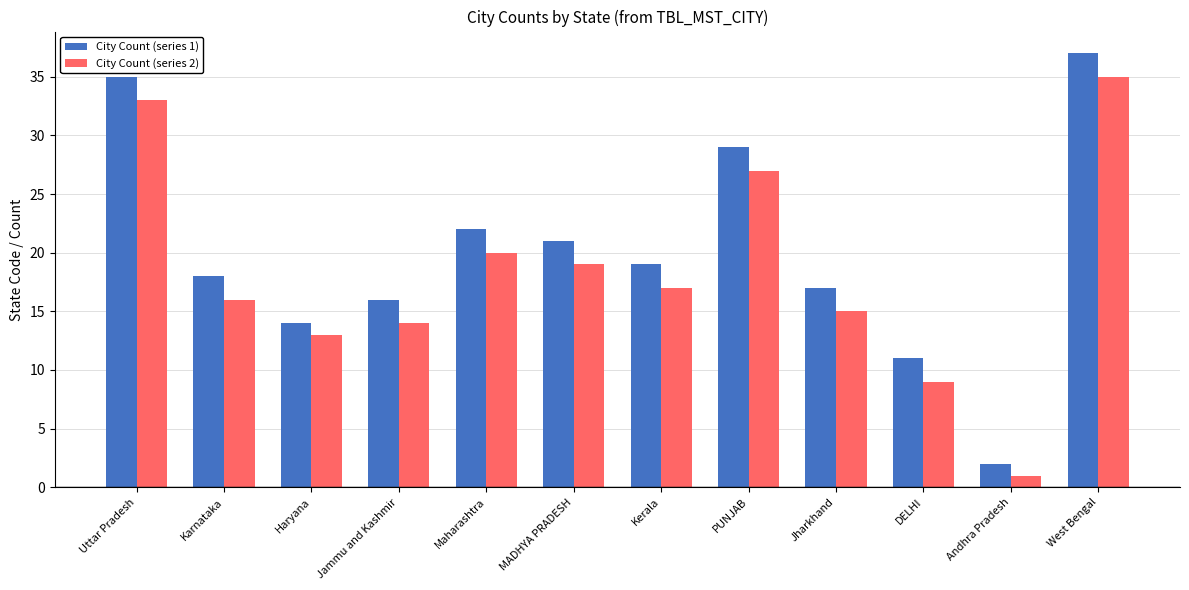

Count the number of data series in this chart.

2